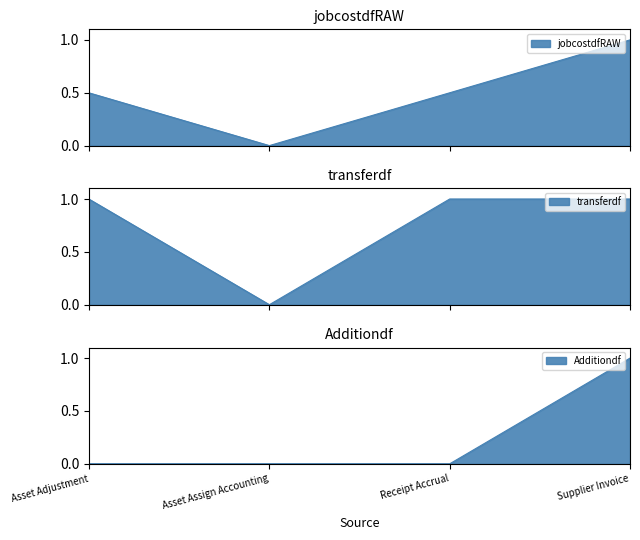

What is the maximum value for Additiondf?

1.0